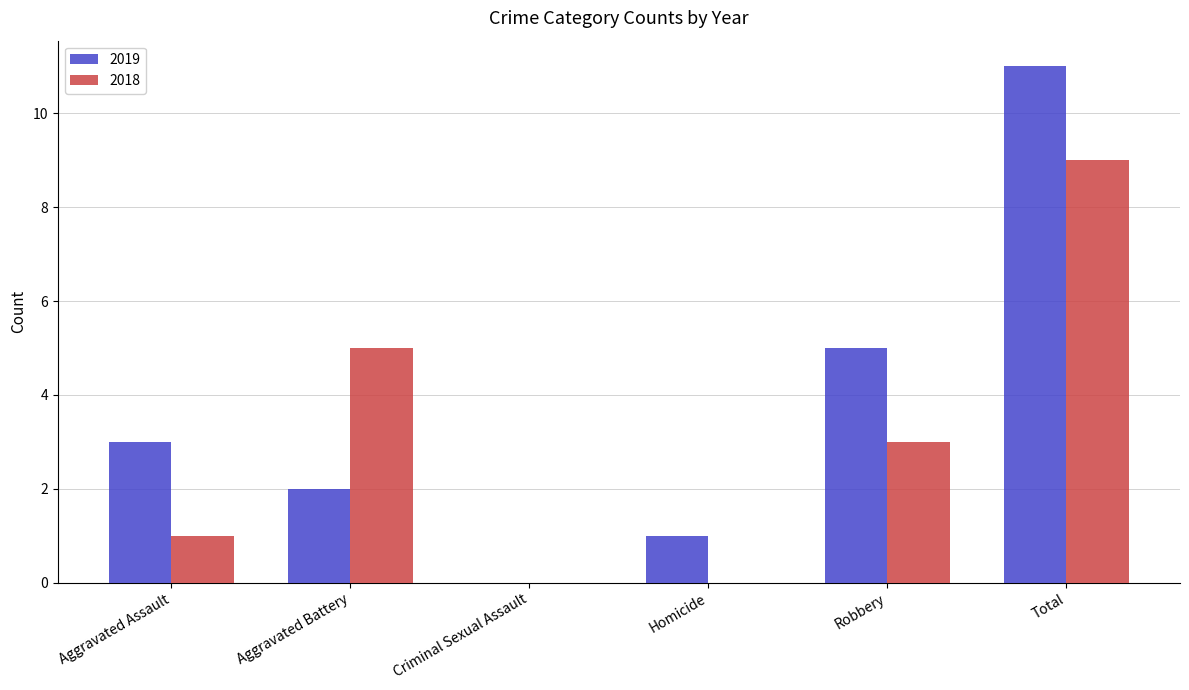

How many distinct data groups are displayed?

2